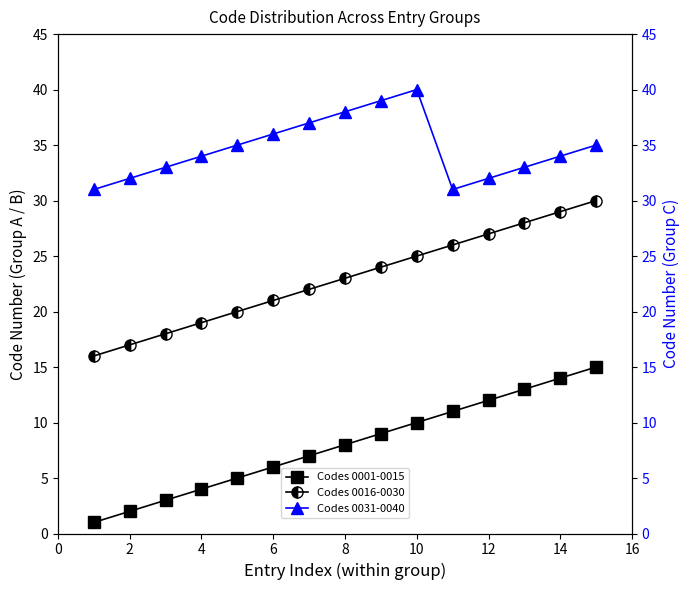

True or false: Codes 0016-0030 and Codes 0001-0015 intersect in this chart.

False